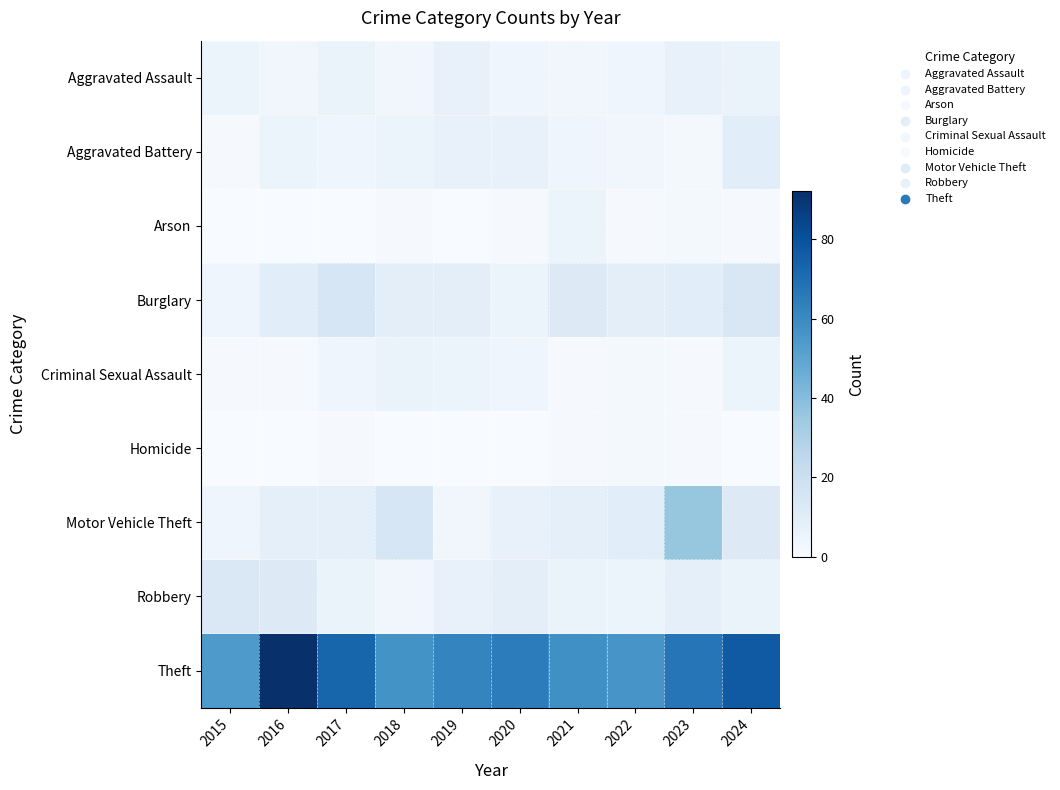

At which category is the sum across all series the highest?

2023